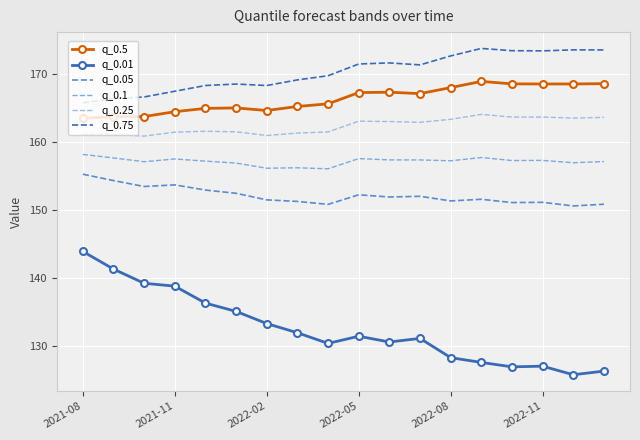

Reading right to left, extract all data points from this chart.

q_0.5: 168.6	168.5	168.5	168.5	168.9	168.0	167.1	167.3	167.3	165.6	165.2	164.6	165.0	164.9	164.4	163.7	163.7	163.5
q_0.01: 126.3	125.7	127.0	126.9	127.5	128.2	131.1	130.5	131.4	130.3	131.9	133.3	135.0	136.3	138.8	139.2	141.3	143.9
q_0.05: 150.8	150.6	151.1	151.1	151.5	151.3	152.0	151.9	152.2	150.8	151.2	151.5	152.4	152.9	153.7	153.4	154.3	155.2
q_0.1: 157.1	156.9	157.3	157.3	157.7	157.2	157.3	157.3	157.5	156.0	156.2	156.1	156.9	157.2	157.5	157.1	157.6	158.1
q_0.25: 163.6	163.5	163.6	163.6	164.0	163.3	162.9	163.0	163.0	161.5	161.3	160.9	161.5	161.6	161.4	160.8	161.1	161.2
q_0.75: 173.5	173.5	173.4	173.4	173.8	172.6	171.3	171.6	171.5	169.7	169.1	168.3	168.5	168.3	167.4	166.6	166.3	165.8